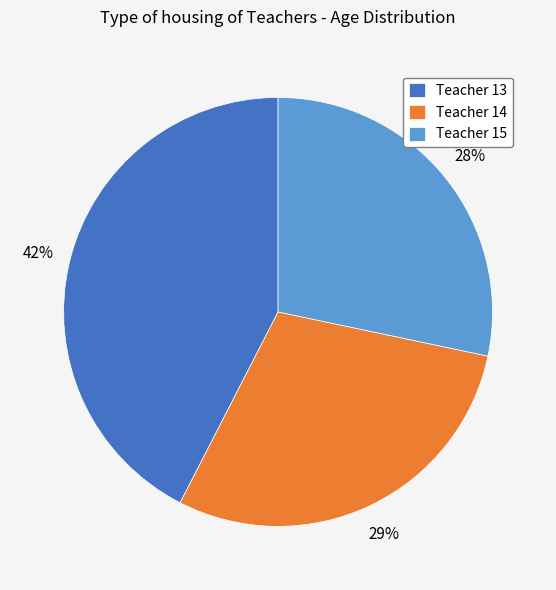

To the nearest percent, what is the difference between the largest and smallest slice percentages?

14%